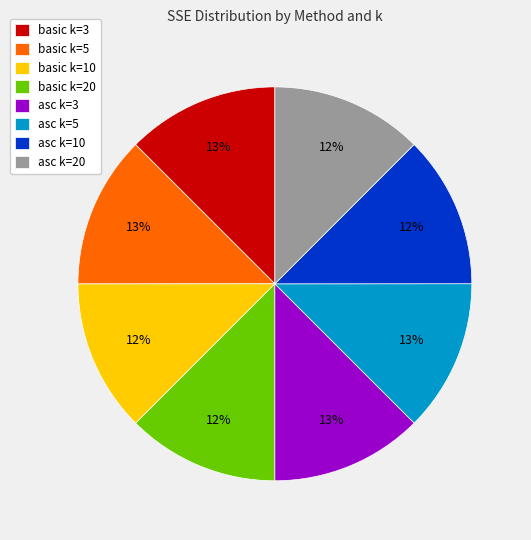

Count the number of slices in the pie.

8